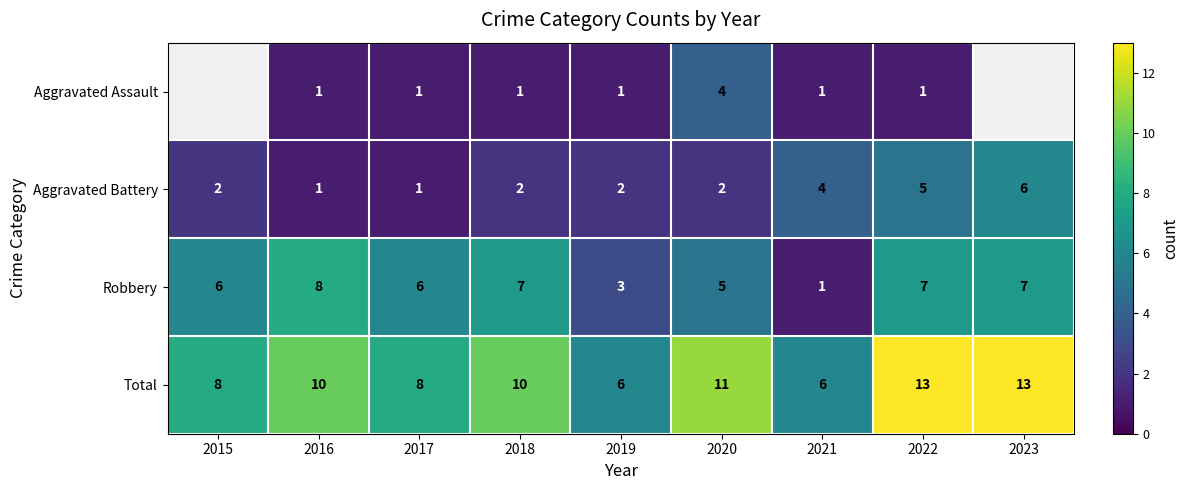

How many data points in Total are less than 10?

4